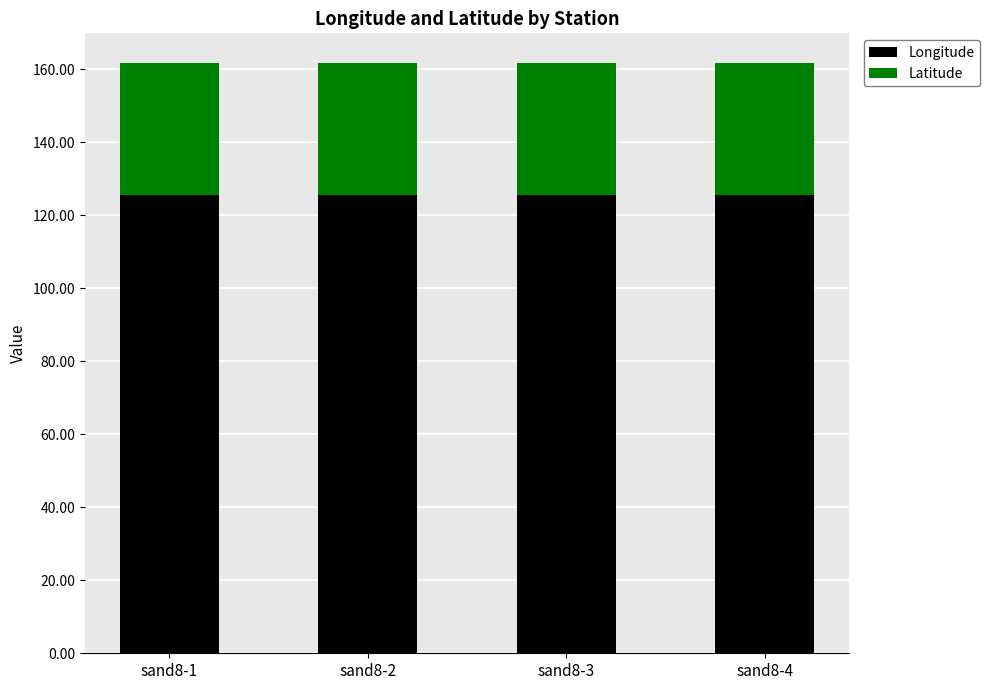

How many categories are shown in the chart?

4